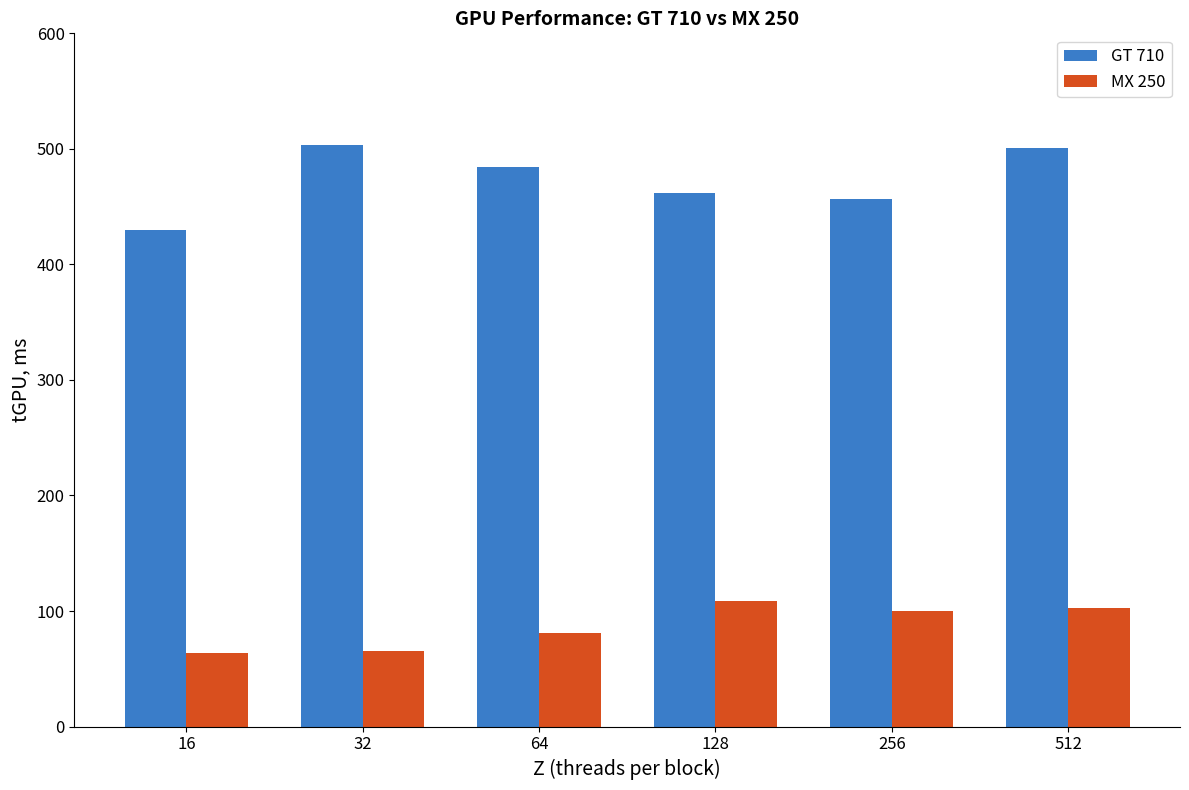

At which category is the sum across all series the highest?

512